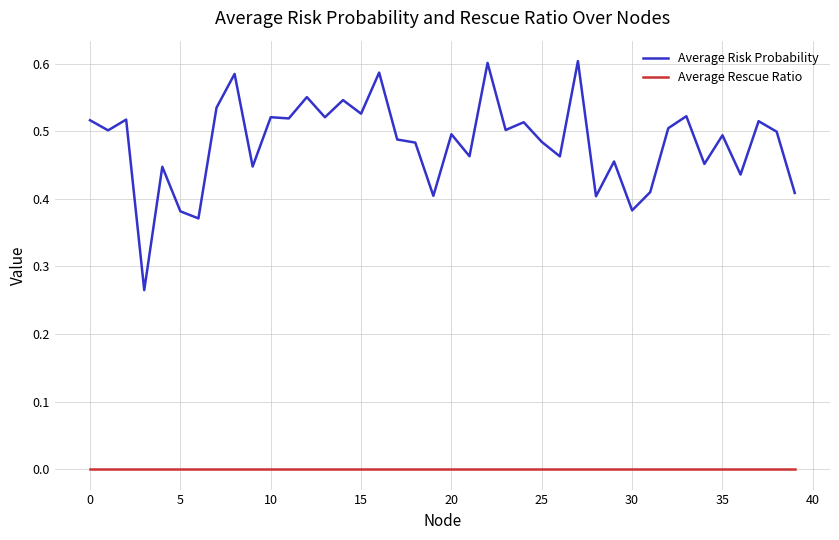

True or false: Average Rescue Ratio and Average Risk Probability cross at least once.

False